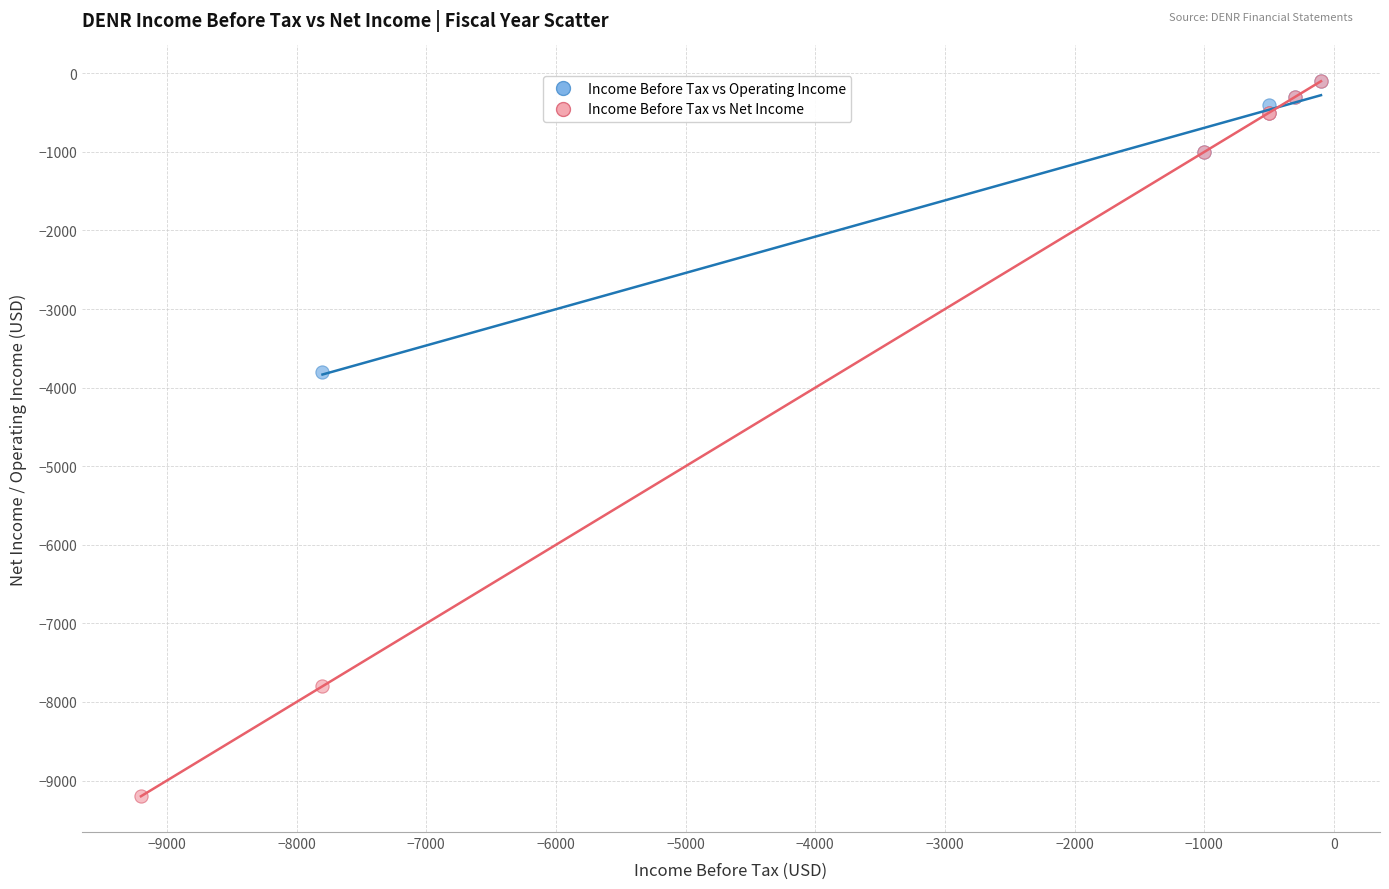

Which series reaches the minimum Y coordinate?

Income Before Tax vs Net Income